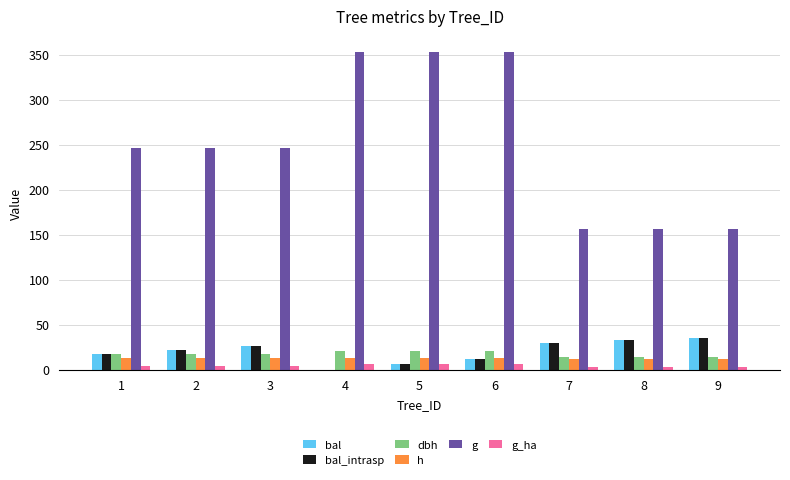

Are the bars grouped side by side (vs. stacked)?

Yes